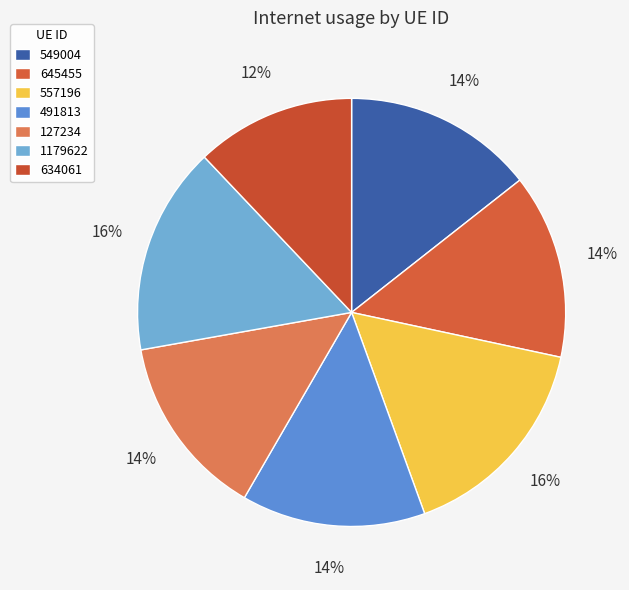

Does 645455 represent more than half of the total?

No